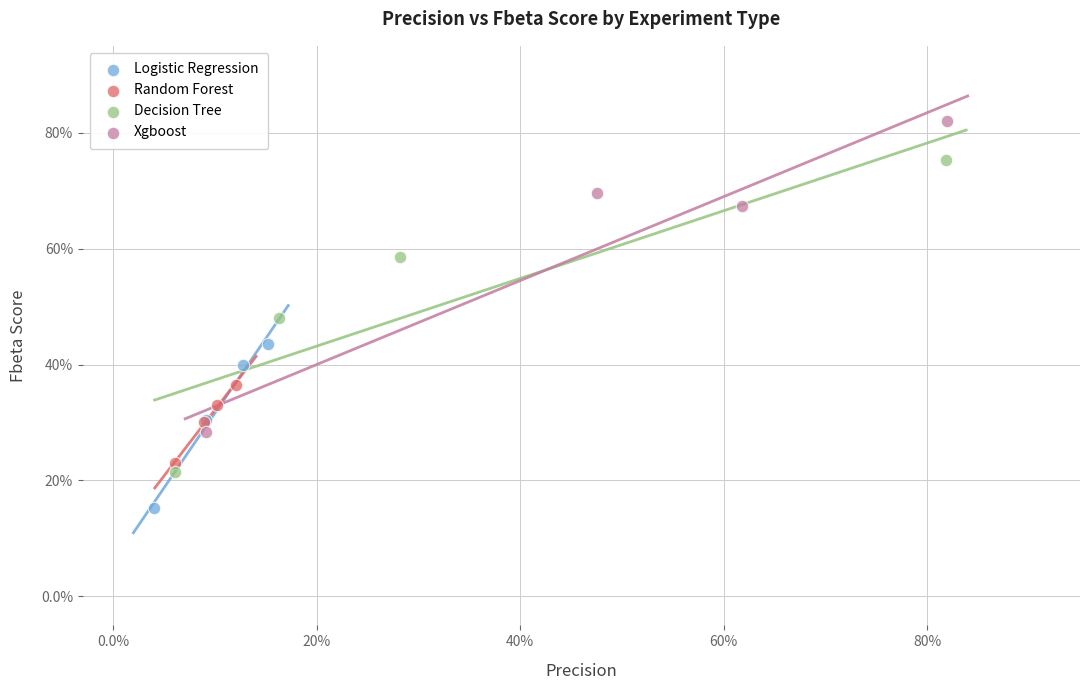

What are all the series names shown in the legend?

Logistic Regression, Random Forest, Decision Tree, Xgboost